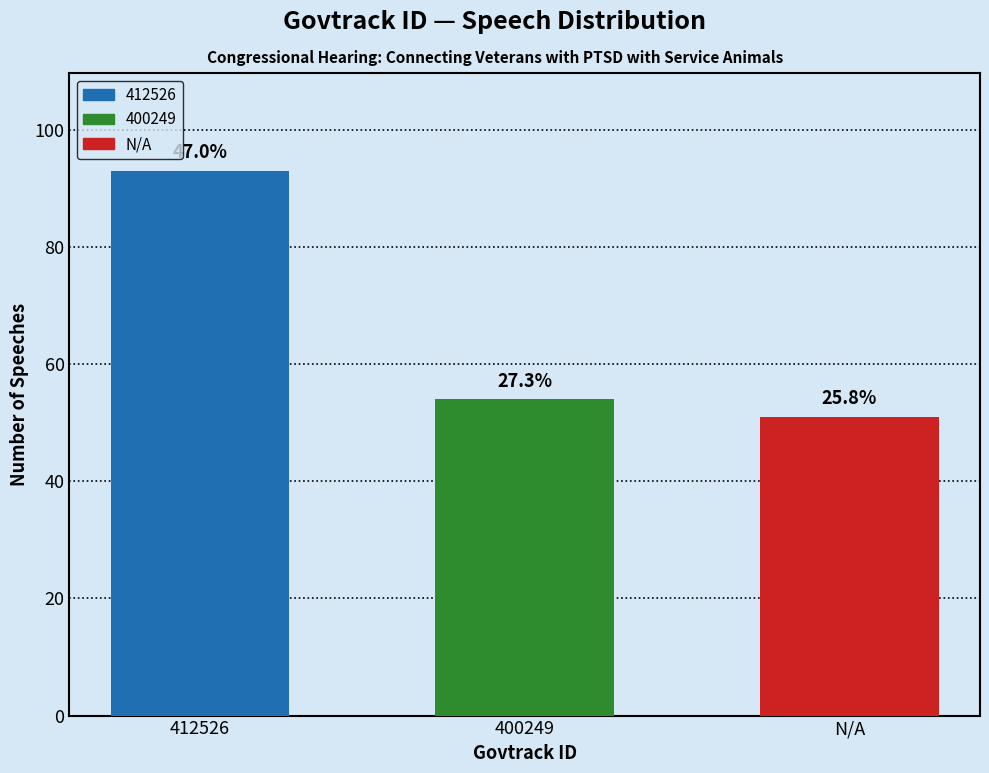

Does the chart contain any negative values?

No